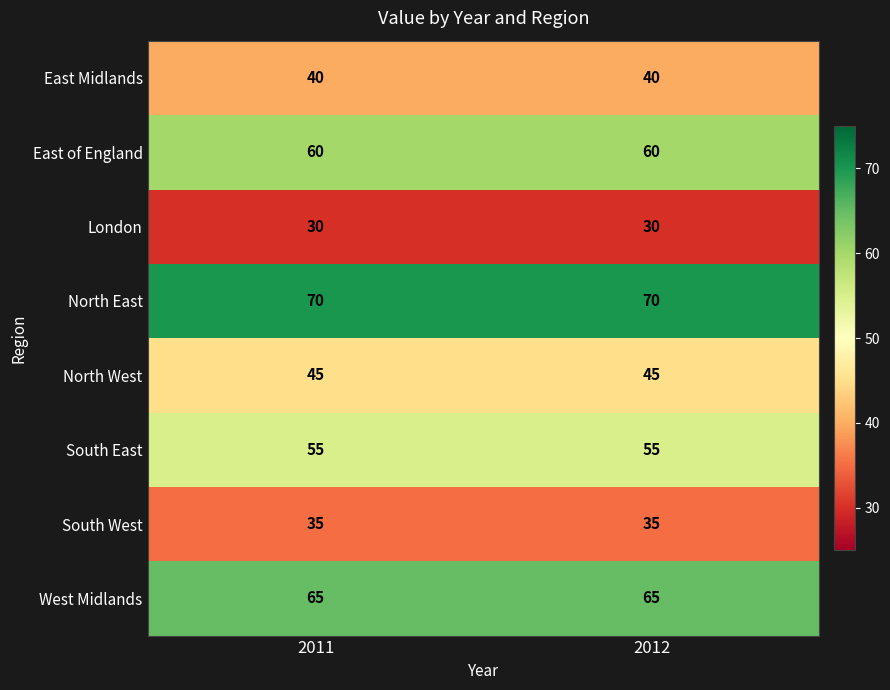

Which series has the largest total across all categories?

North East